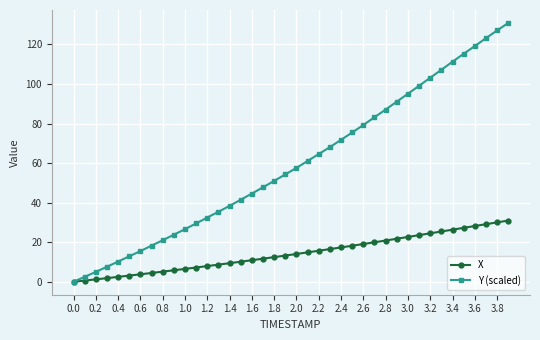

Reading right to left, transcribe all the data shown in this chart.

X: 31.0	30.0	29.1	28.2	27.3	26.4	25.4	24.5	23.6	22.7	21.8	20.9	20.0	19.1	18.2	17.4	16.5	15.7	14.9	14.1	13.3	12.5	11.7	10.9	10.2	9.4	8.7	7.9	7.2	6.5	5.8	5.1	4.4	3.8	3.1	2.5	1.8	1.2	0.6	0.0
Y (scaled): 130.9	127.1	123.2	119.2	115.3	111.3	107.2	103.2	99.1	95.1	91.1	87.1	83.2	79.3	75.5	71.8	68.1	64.6	61.1	57.6	54.3	51.0	47.8	44.6	41.5	38.4	35.4	32.5	29.5	26.6	23.8	21.0	18.3	15.5	12.9	10.2	7.6	5.0	2.5	0.0